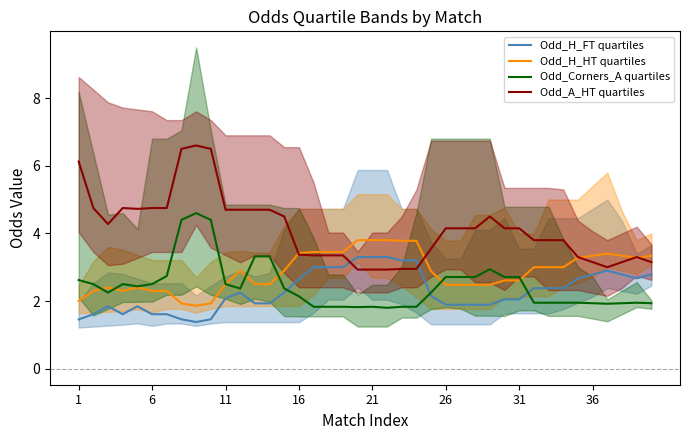

What is the difference between the maximum and minimum values in the Odd_H_HT quartiles series?

1.9